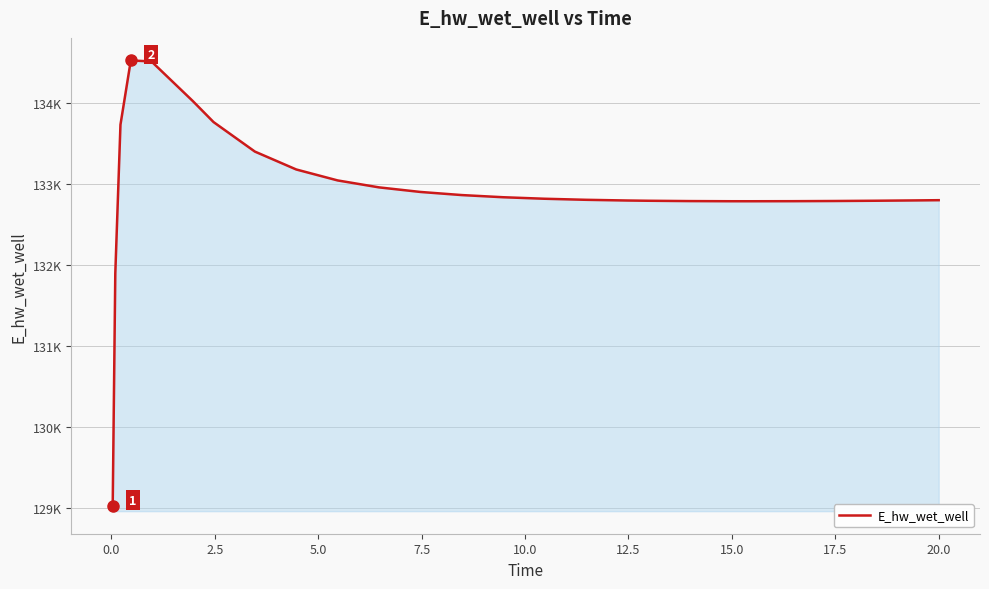

Is this an area chart (filled region under the line)?

Yes